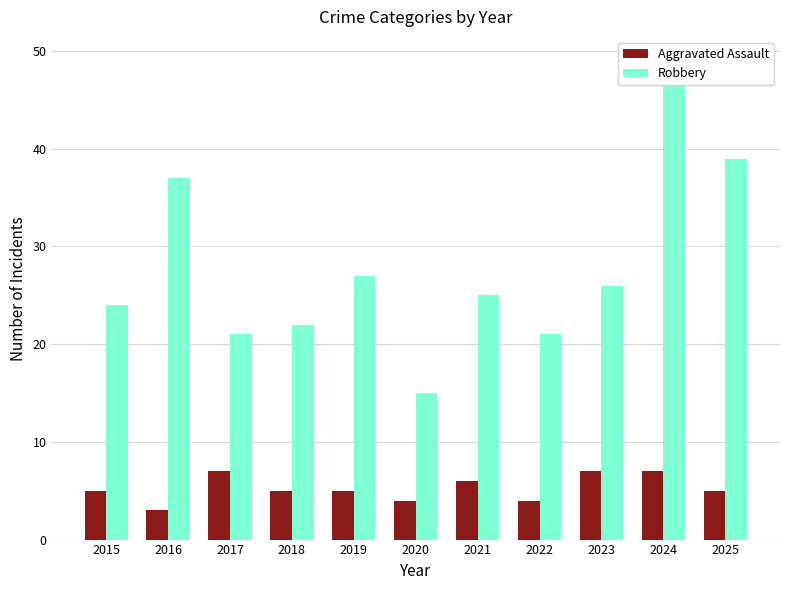

Where is Robbery nearest to the value 32?

2016